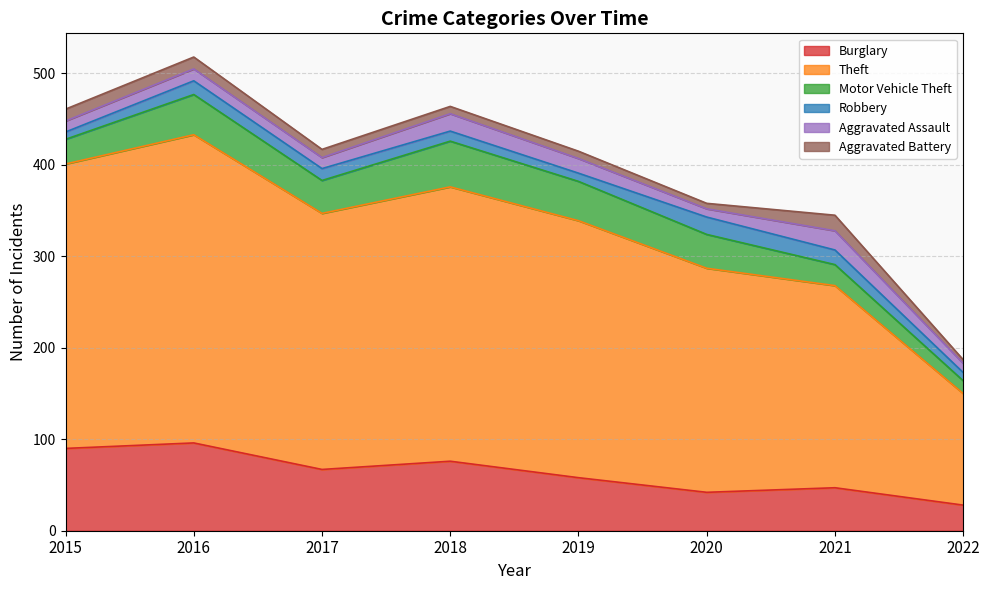

Is the value of Theft at 2015 greater than the value of Burglary at 2019?

Yes